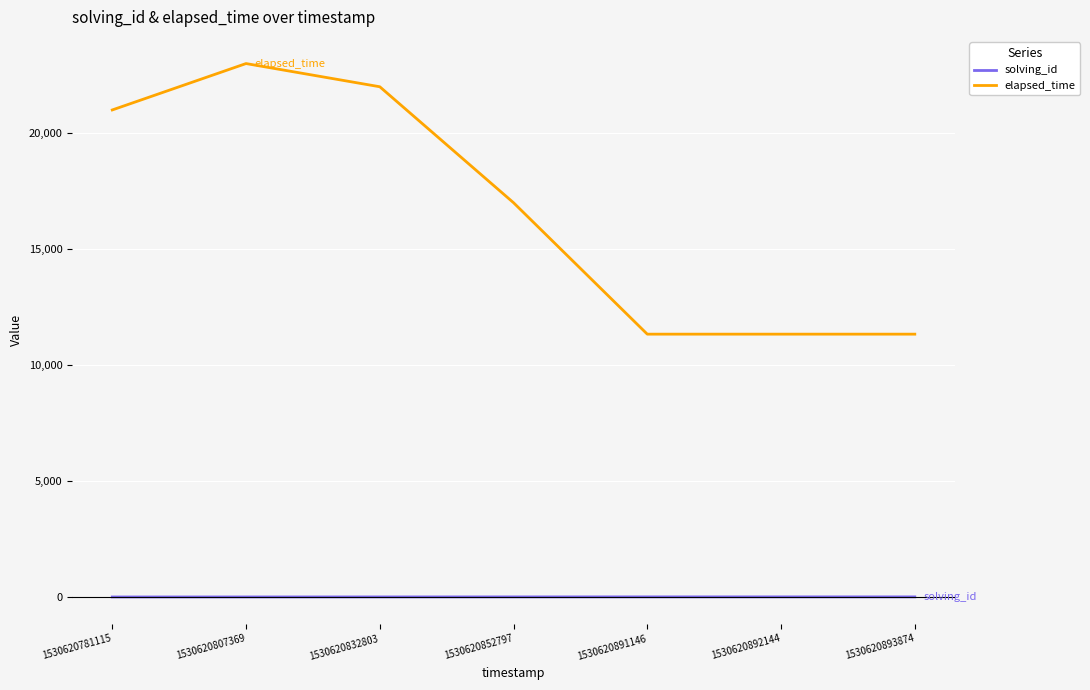

Does the chart display data point markers on the line(s)?

No